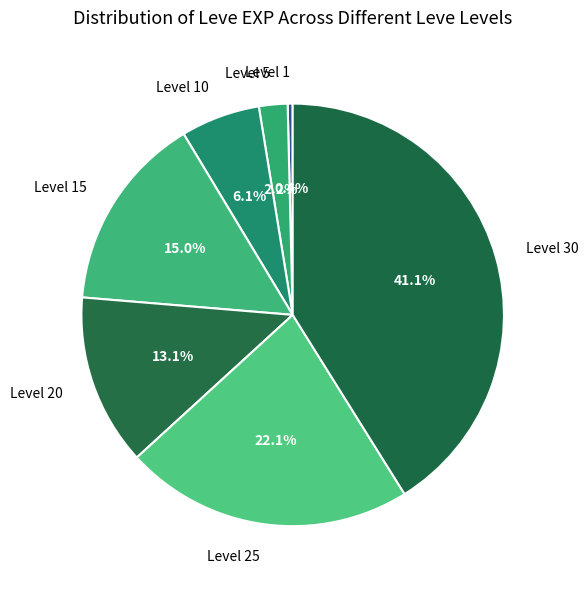

Do Level 20 and Level 5 together represent more than half of the pie?

No